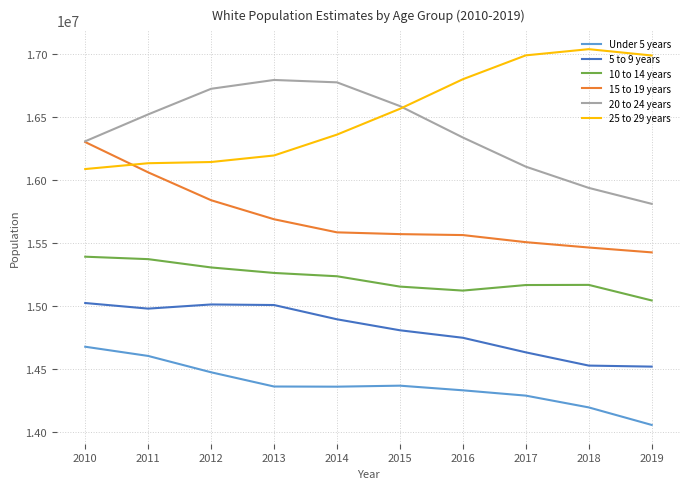

The value of 10 to 14 years at 2013 is 23122158. True or false?

False